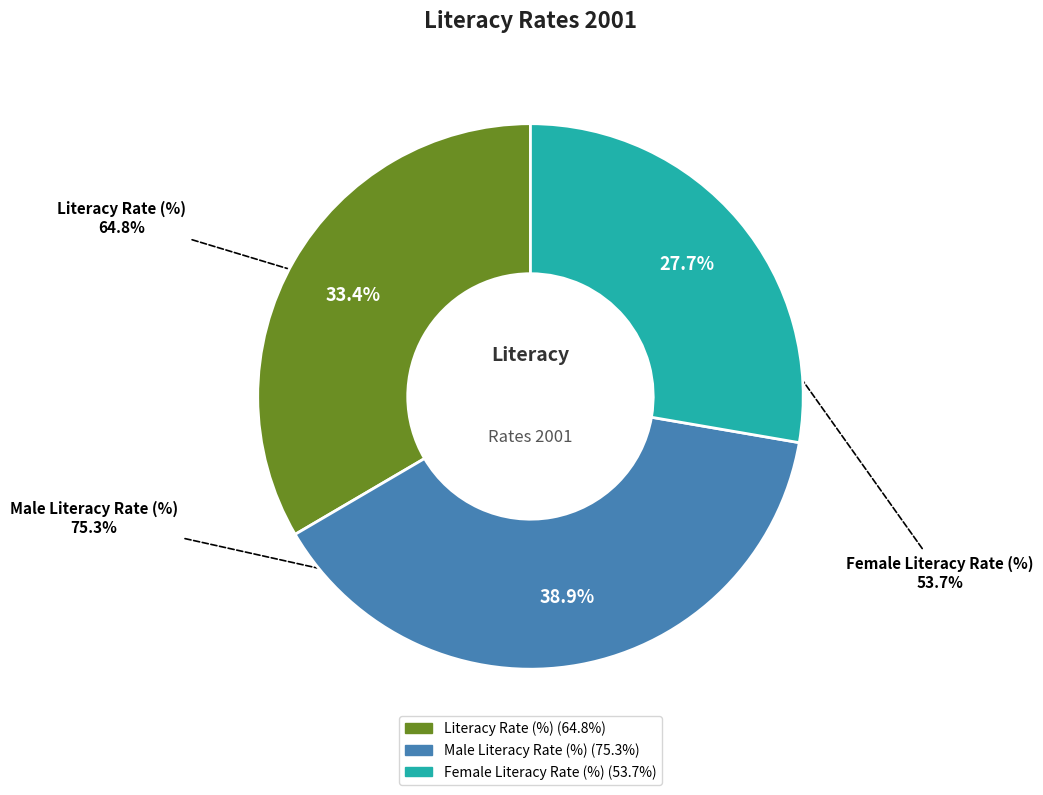

Which slice is the smallest?

Female Literacy Rate (%)